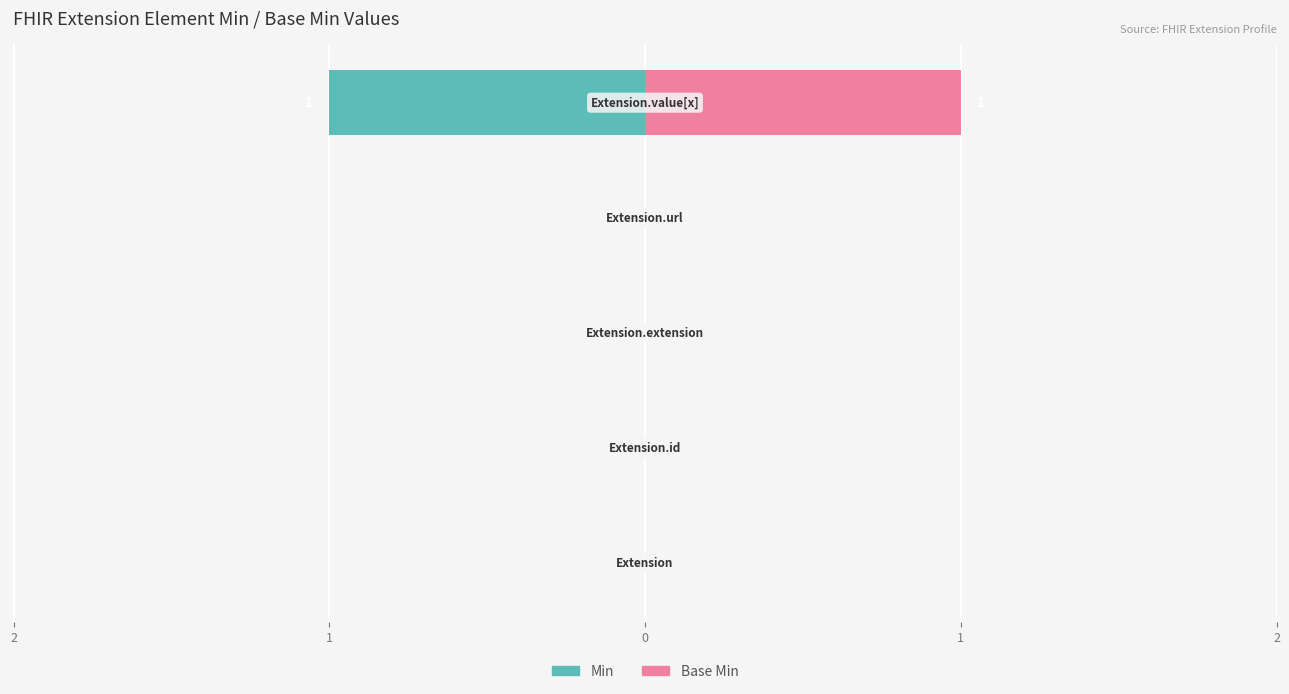

Reading right to left, extract all data points from this chart.

Min: 2=-1	1=0	0=0	1=0	2=0
Base Min: 2=1	1=0	0=0	1=0	2=0